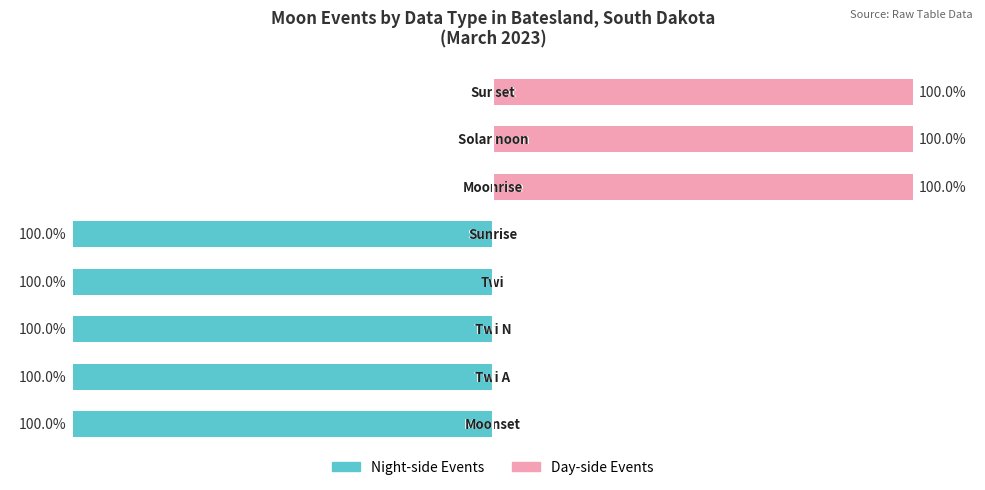

The value of Moon Phase 0 (Night-side) at 4 is -100. True or false?

True